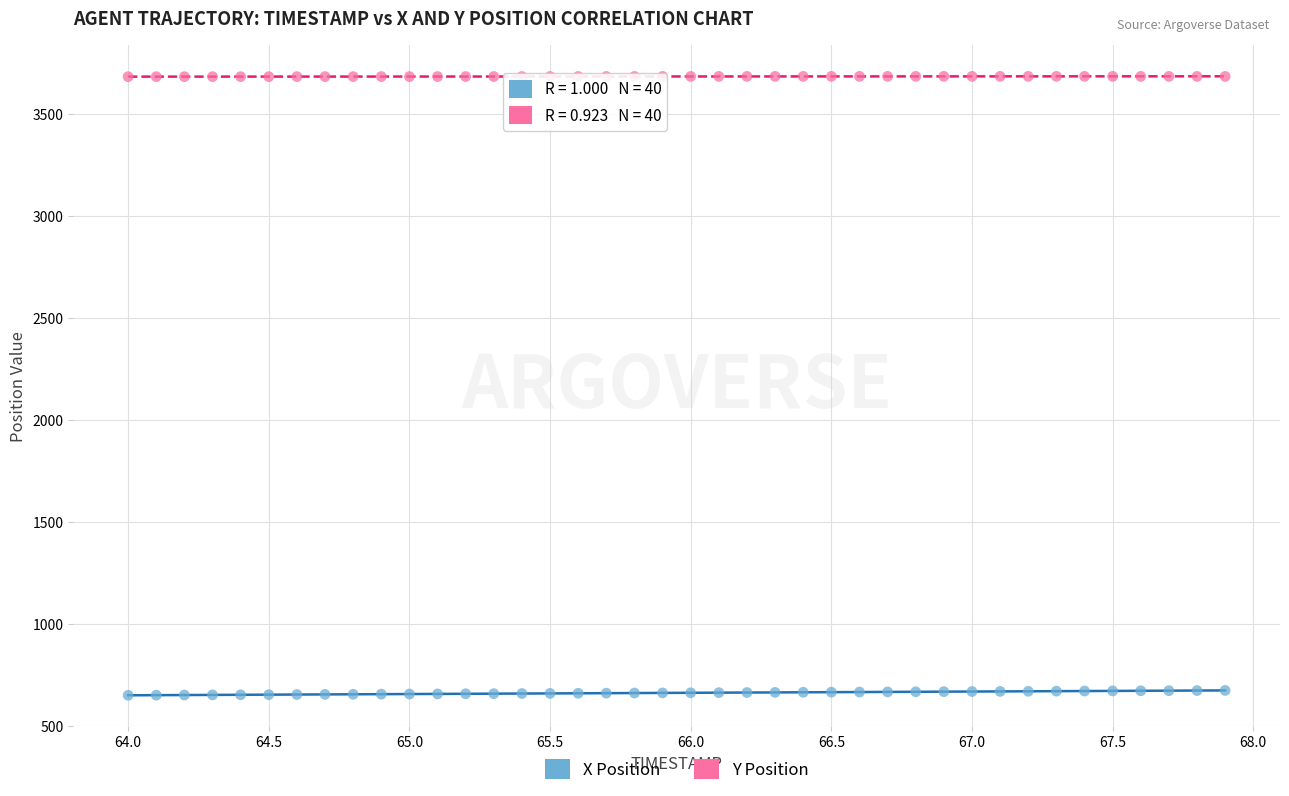

Which series reaches the minimum Y coordinate?

X Position